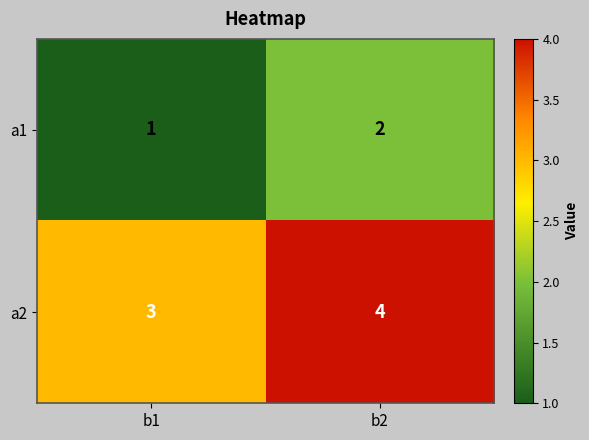

What is the sum of all a2 values?

7